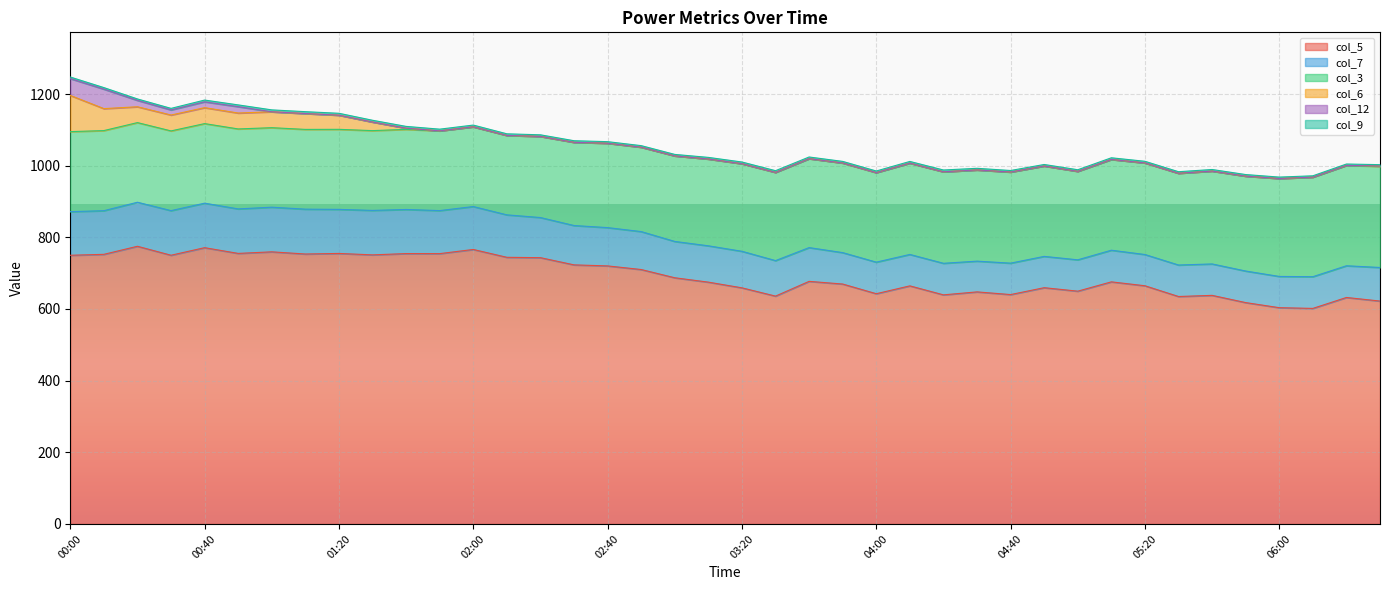

What position from the right is 02:10?

27